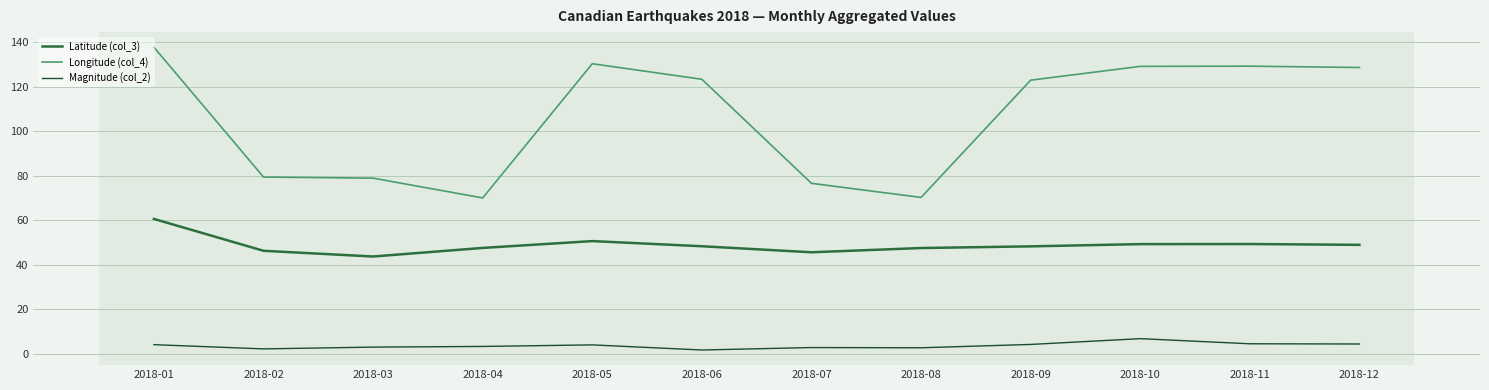

List the series in order of their peak value, highest first.

Longitude (col_4), Latitude (col_3), Magnitude (col_2)